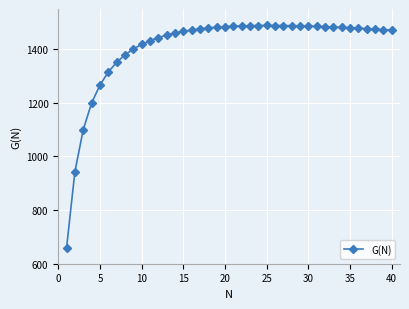

What is the value of the 1st point from the left?

658.5